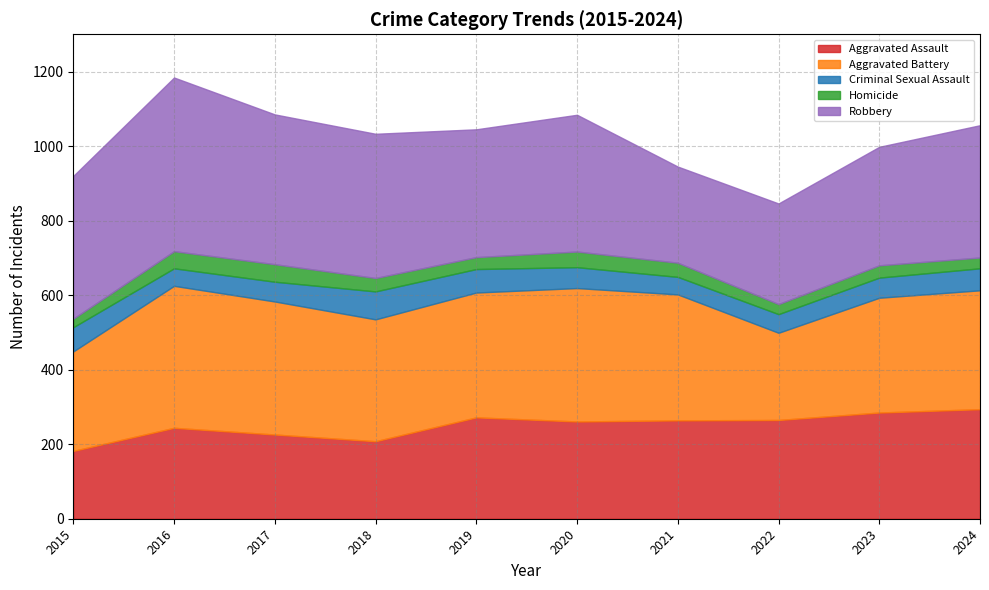

What are all the series names shown in the legend?

Aggravated Assault, Aggravated Battery, Criminal Sexual Assault, Homicide, Robbery